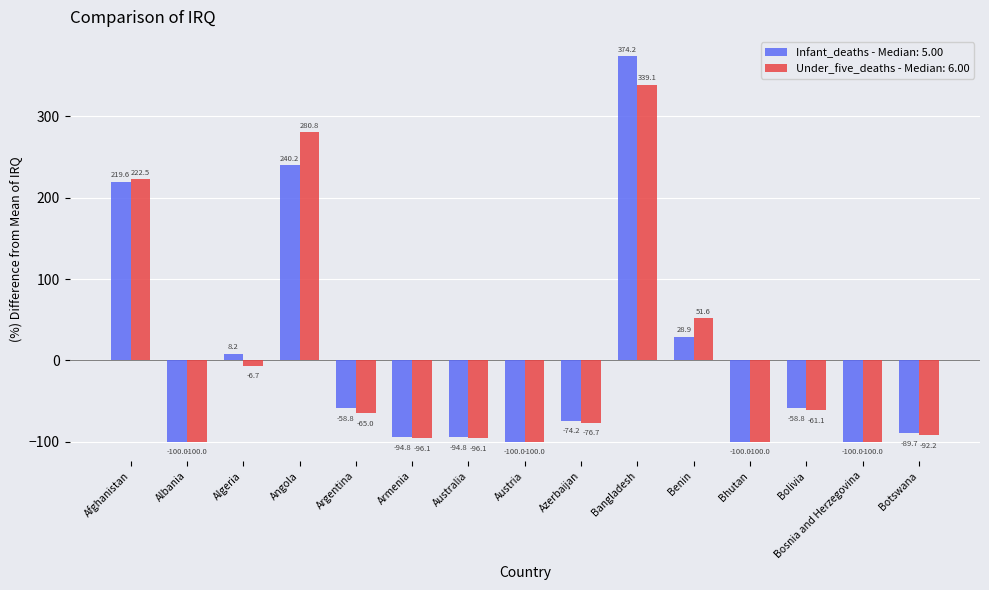

At which label does Infant_deaths - Median: 5.00 reach its peak?

Bangladesh